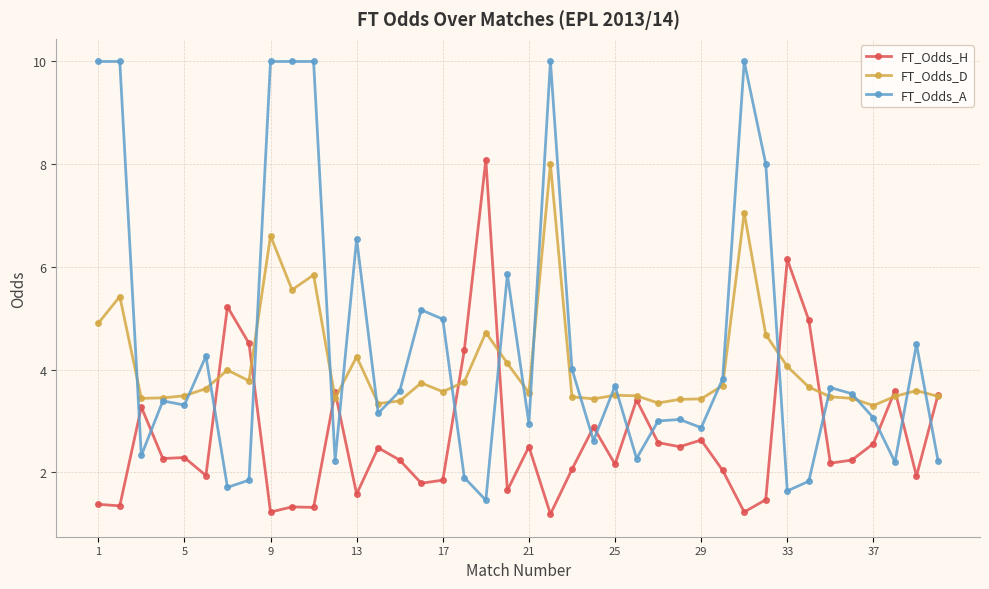

What is the average value of the FT_Odds_A series?

4.5